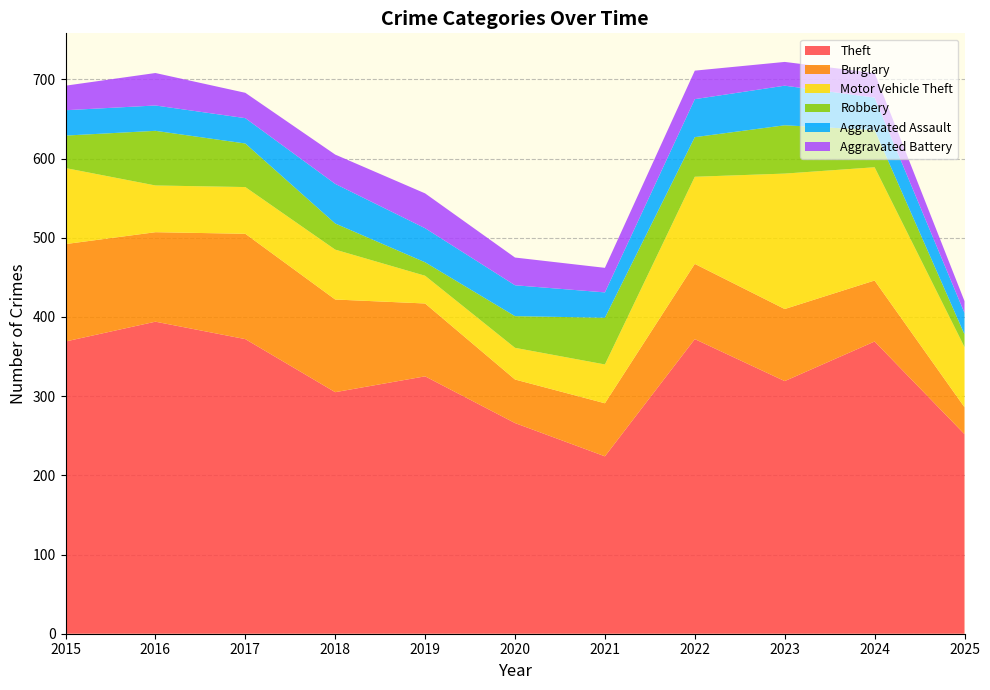

Reading left to right, list all the values displayed in this chart.

Theft: 2015=369	2016=394	2017=372	2018=305	2019=325	2020=266	2021=224	2022=372	2023=319	2024=369	2025=252
Burglary: 2015=123	2016=113	2017=133	2018=117	2019=92	2020=55	2021=67	2022=95	2023=91	2024=77	2025=34
Motor Vehicle Theft: 2015=96	2016=59	2017=59	2018=63	2019=35	2020=40	2021=49	2022=110	2023=171	2024=143	2025=76
Robbery: 2015=41	2016=69	2017=55	2018=33	2019=17	2020=40	2021=59	2022=50	2023=61	2024=47	2025=16
Aggravated Assault: 2015=32	2016=32	2017=32	2018=50	2019=43	2020=39	2021=32	2022=48	2023=50	2024=41	2025=27
Aggravated Battery: 2015=31	2016=41	2017=32	2018=37	2019=44	2020=35	2021=31	2022=36	2023=30	2024=31	2025=15